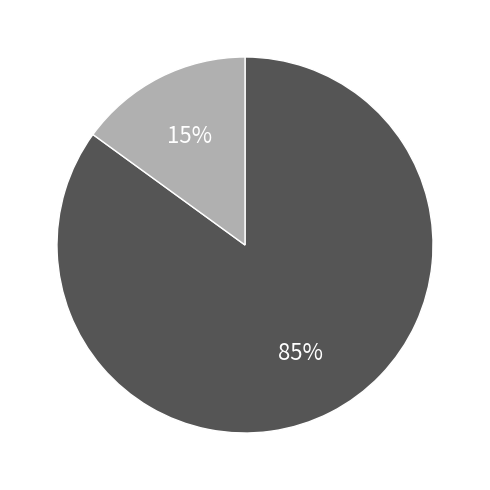

Is there any slice that represents more than half of the pie?

Yes